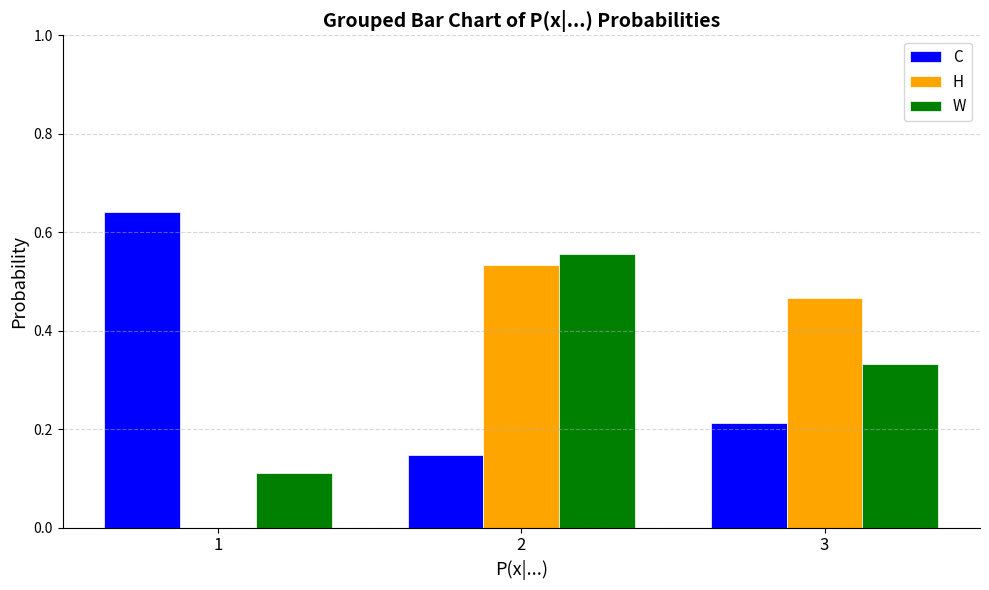

The value of W at 2 is 0.8. True or false?

False